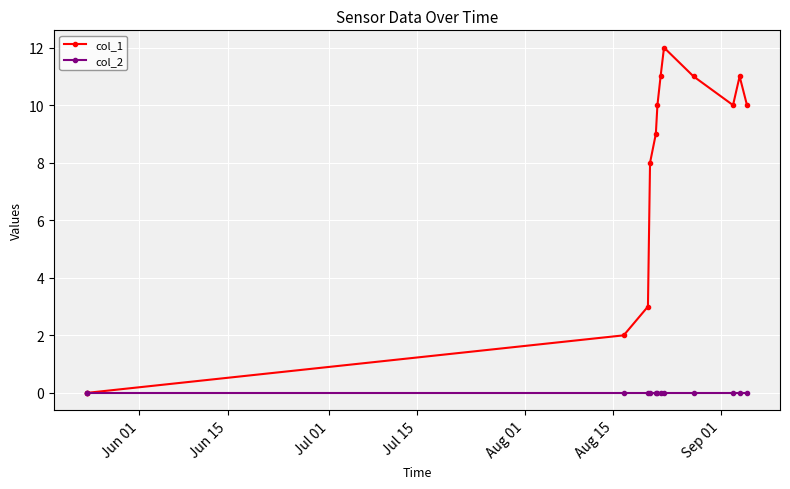

What are all the series names shown in the legend?

col_1, col_2